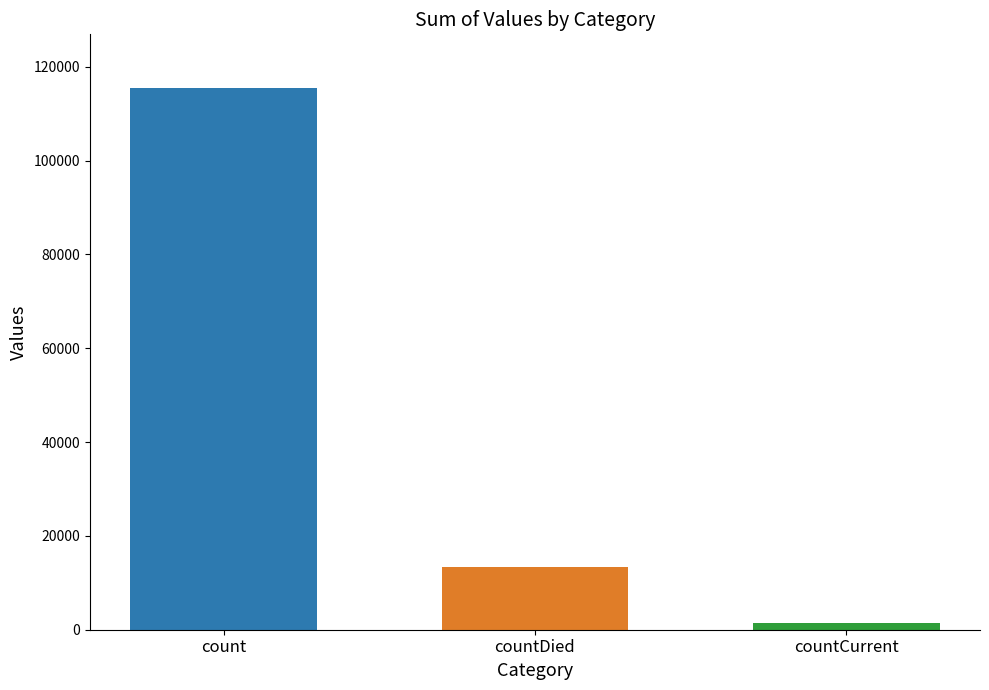

Count the number of data series in this chart.

3